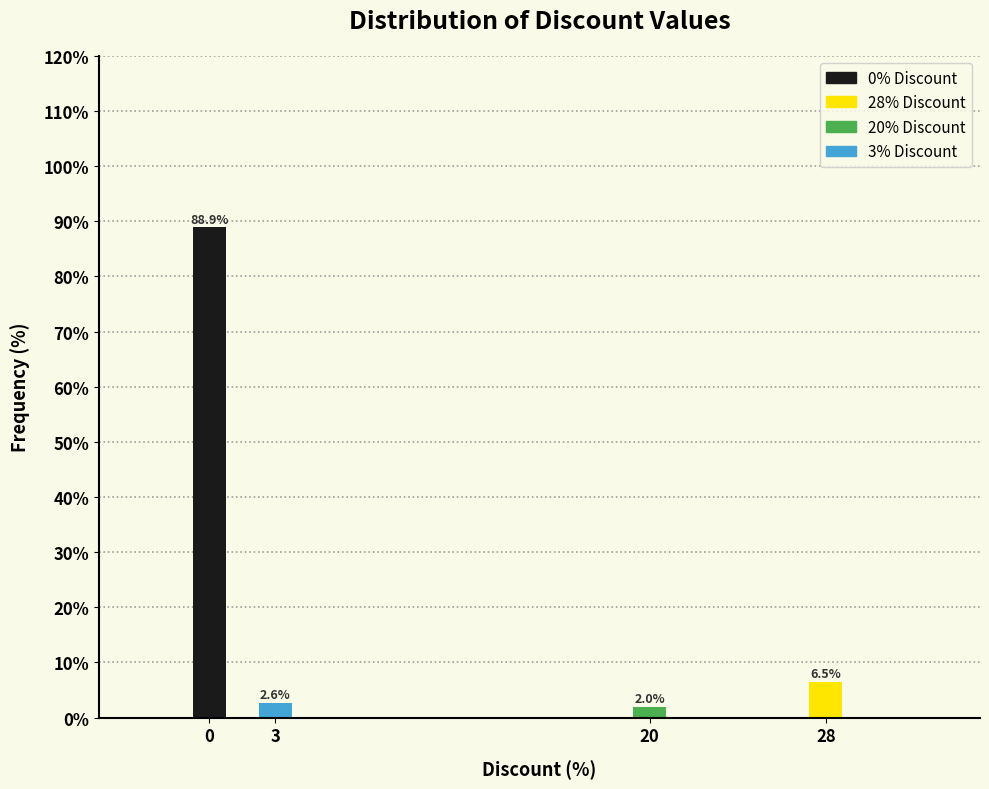

Reading right to left, extract all data points from this chart.

6.5	2.0	2.6	88.9